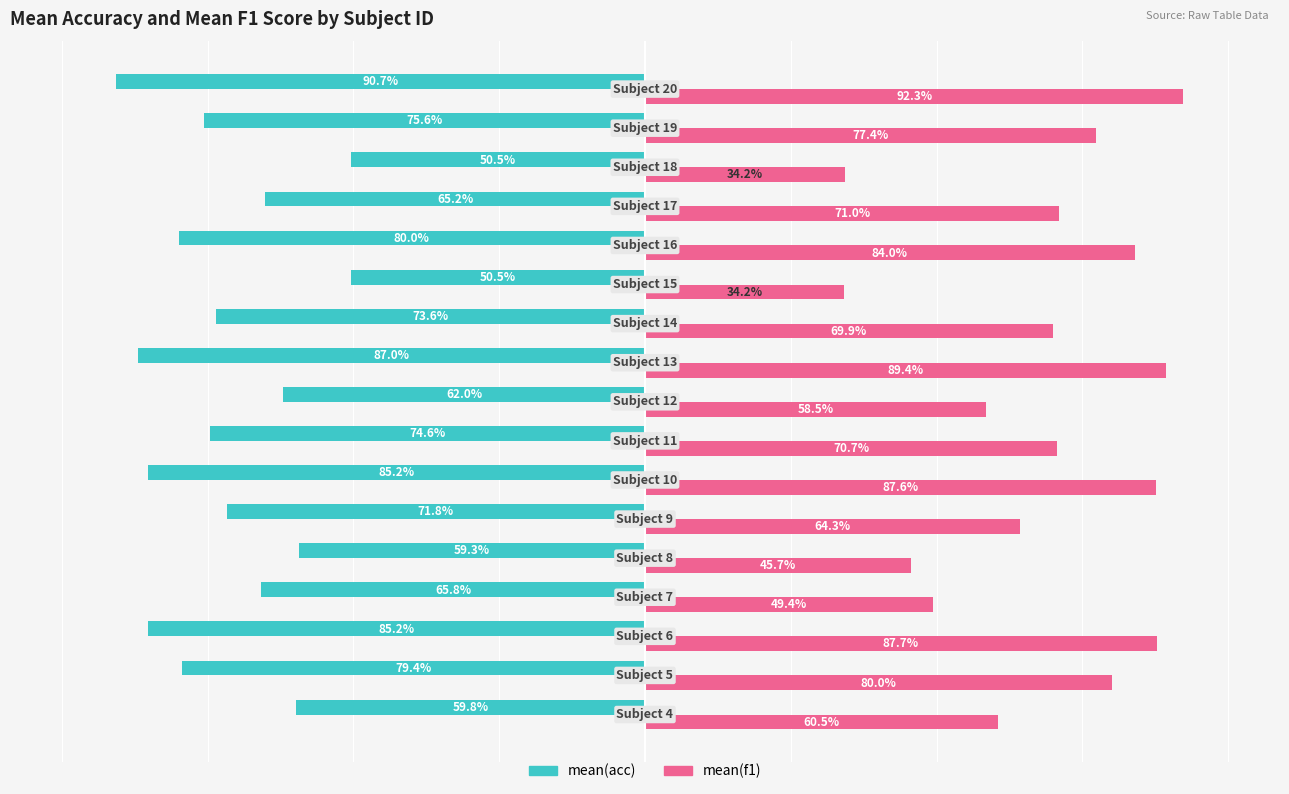

Rank the series by their maximum value, from highest to lowest.

mean(f1), mean(acc)